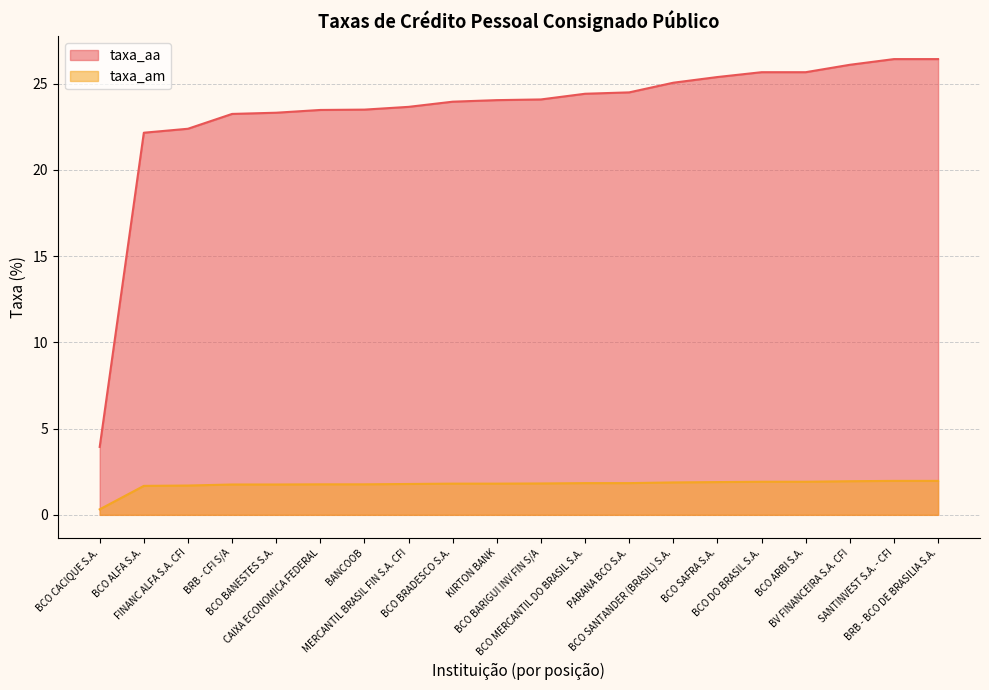

What is the spread (max minus min) of values at BCO BRADESCO S.A.?

22.2